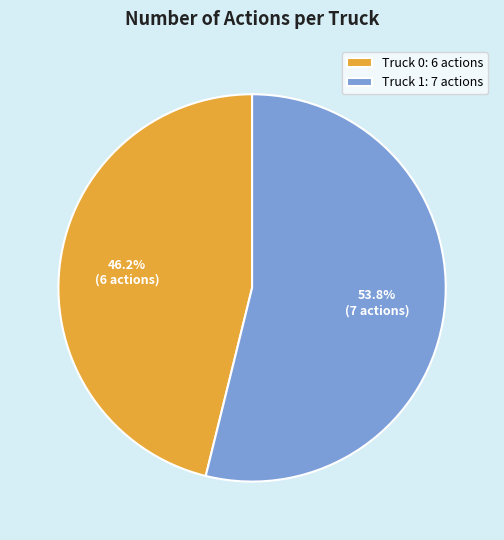

What is the smallest slice in the pie chart?

Truck 0